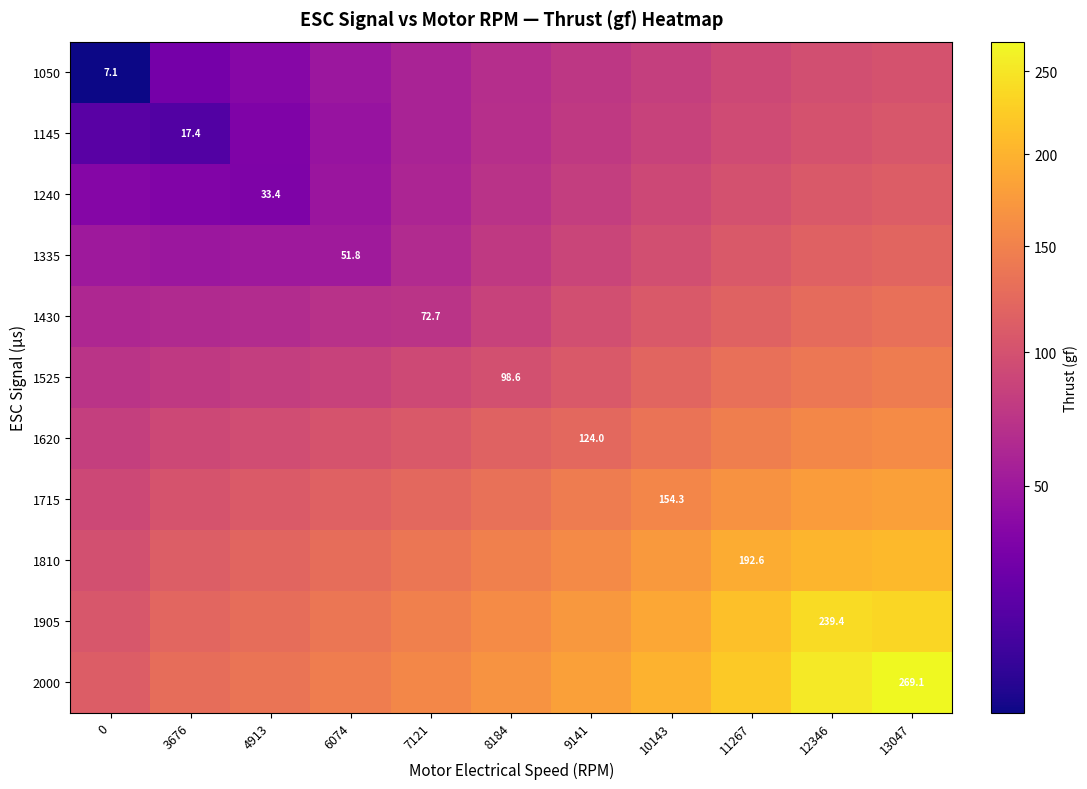

The 1145 series shows 86.2 at 10143. True or false?

True